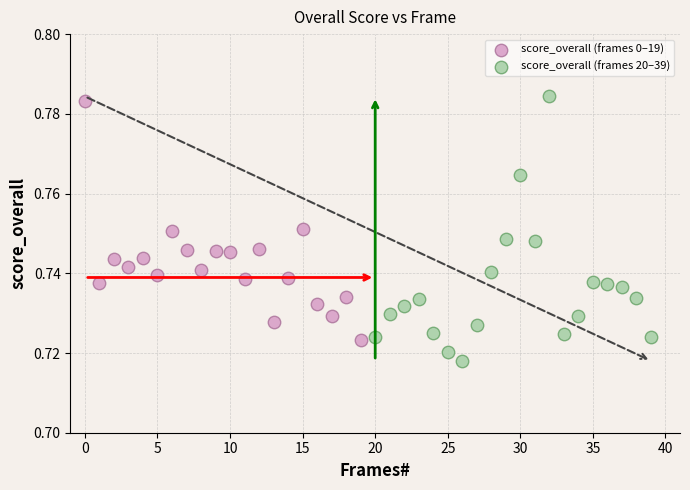

Which series reaches the minimum Y coordinate?

score_overall (frames 20–39)